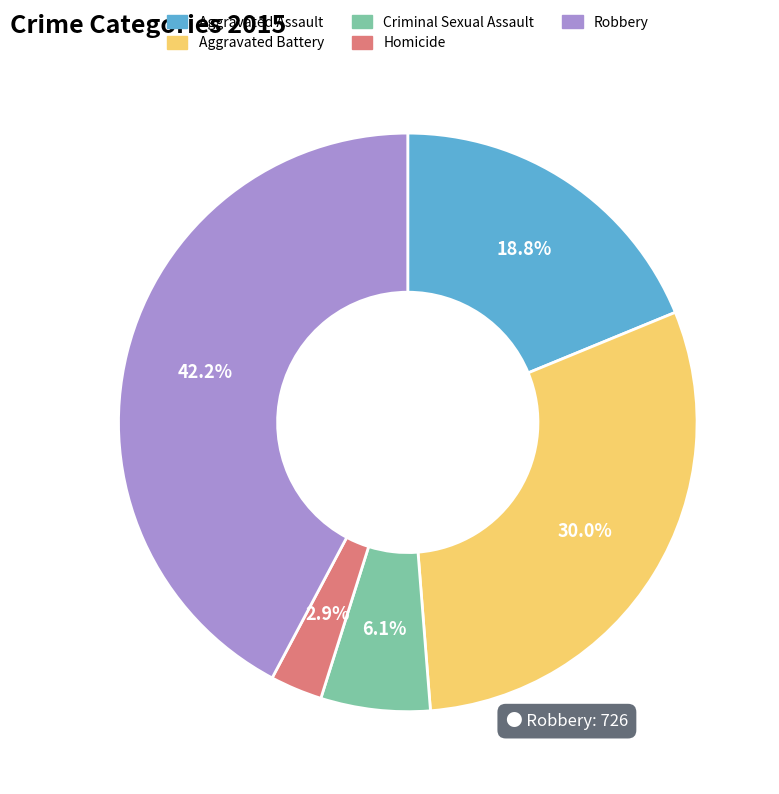

Is Criminal Sexual Assault the majority of the pie?

No